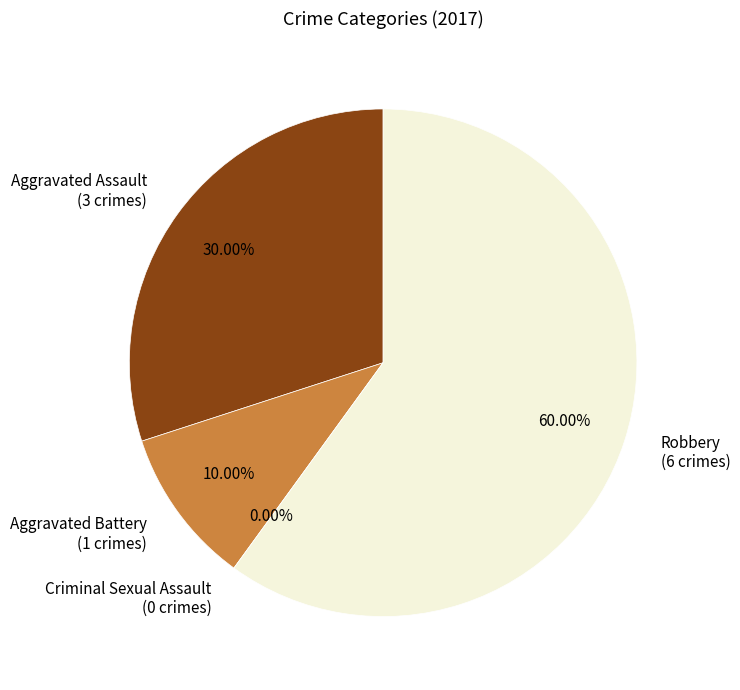

Is it true that Robbery is 60% of the pie?

True